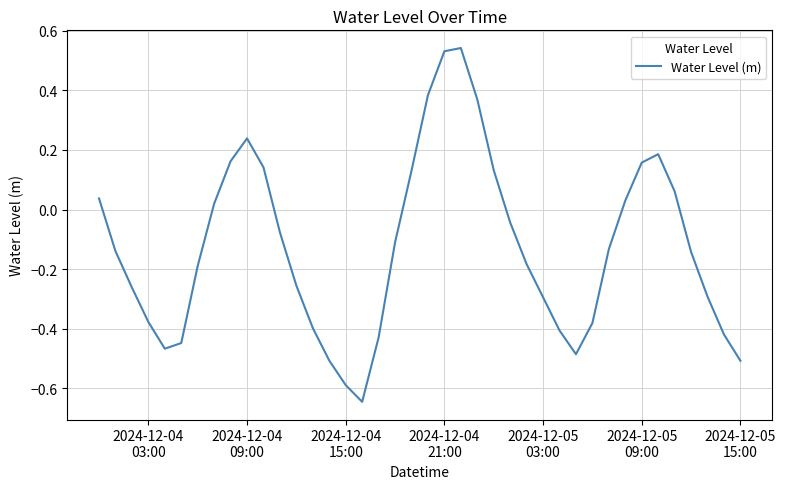

What is the difference between the maximum and minimum values?

1.2